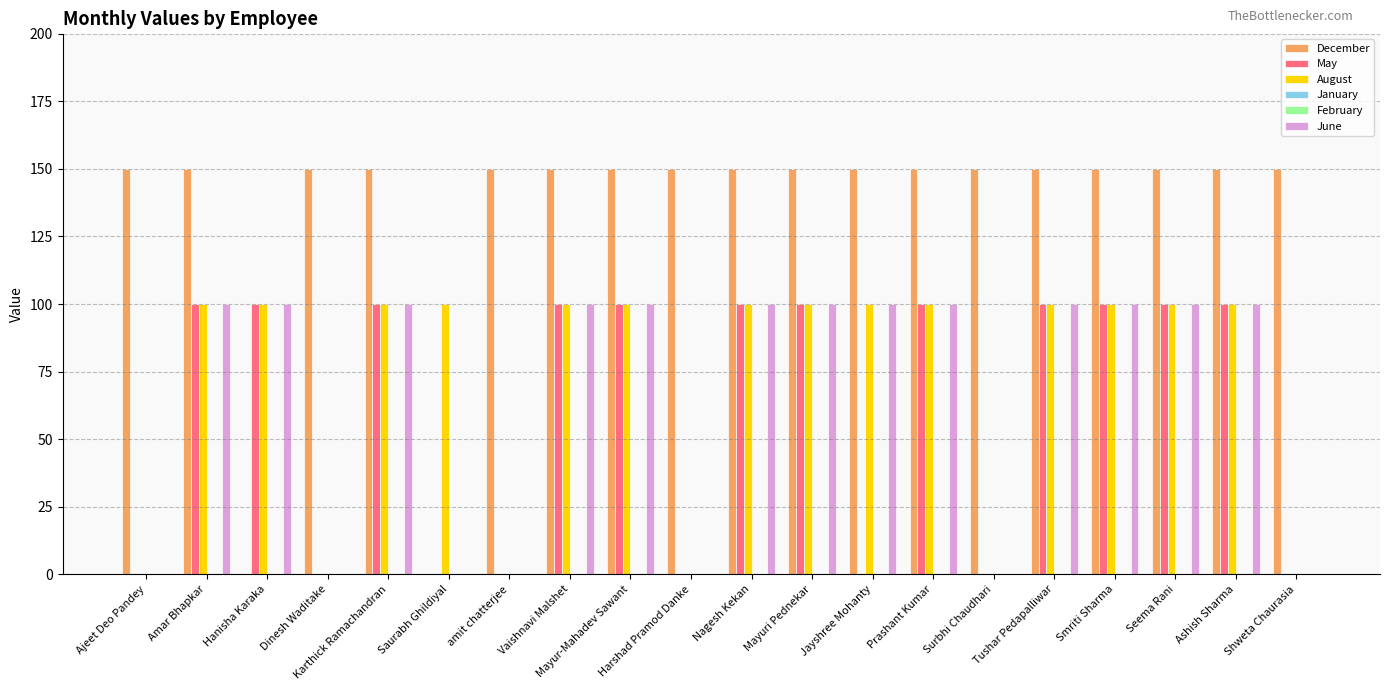

What is the total value across all series at Ajeet Deo Pandey?

150